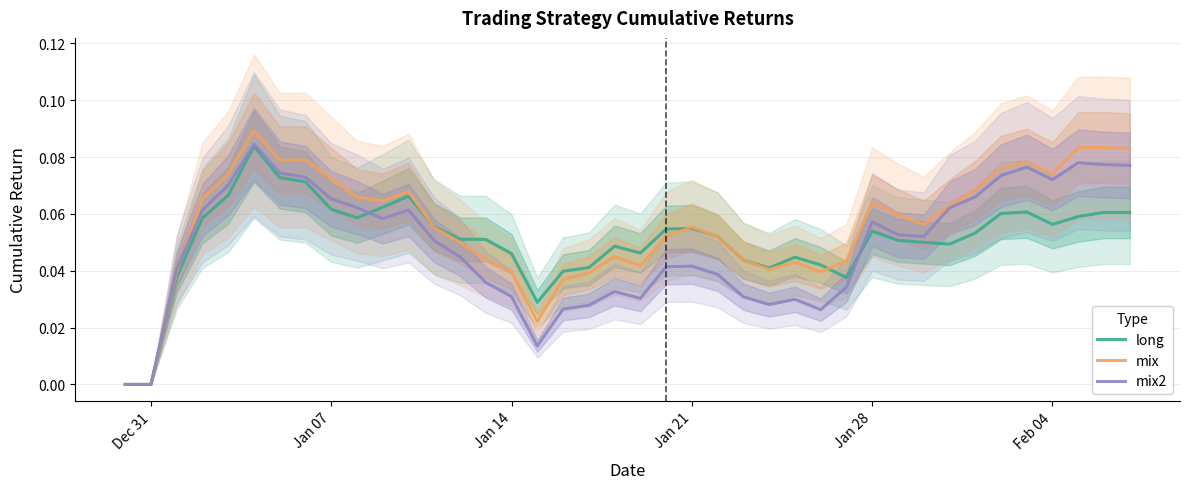

The mix series shows -0.1 at Dec 31. True or false?

False